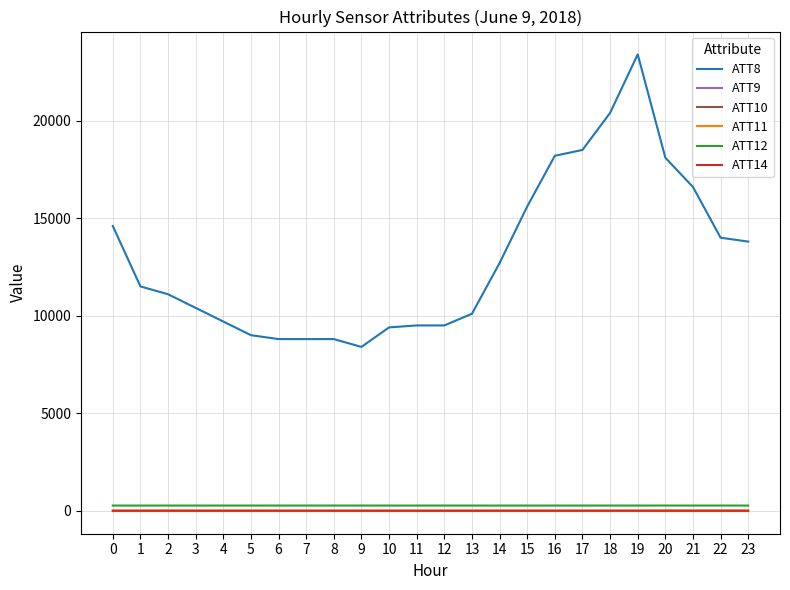

Is this an area chart (filled region under the line)?

No